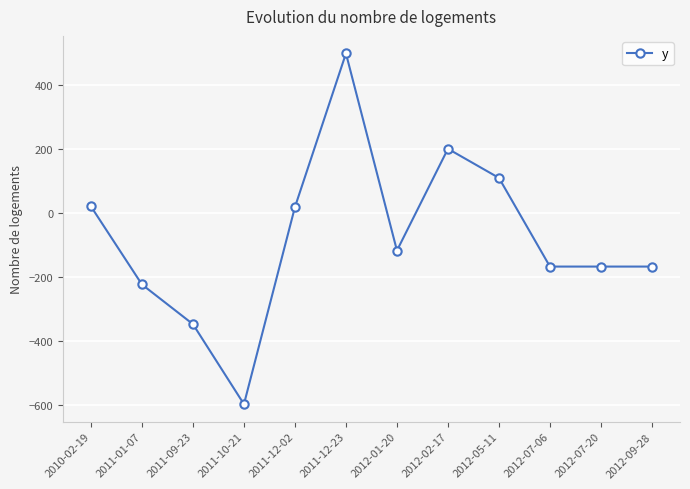

How many data points are less than -118?

6